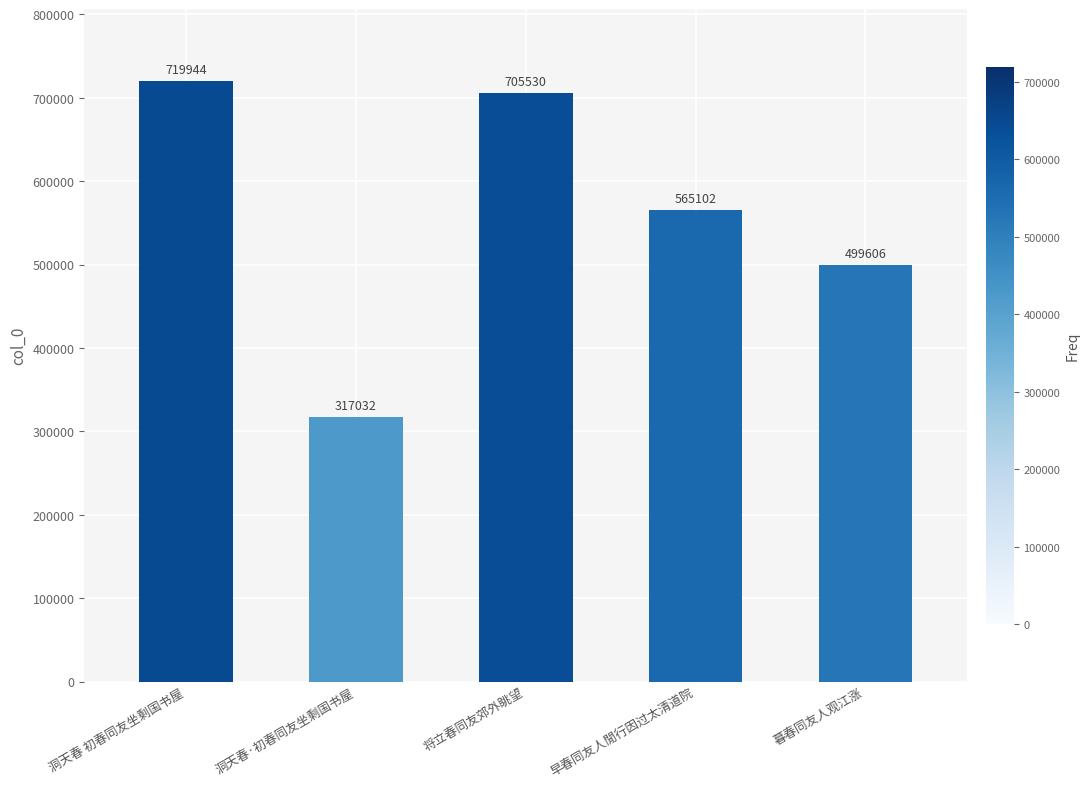

True or false: the data shows 870842 at 暮春同友人观江涨.

False